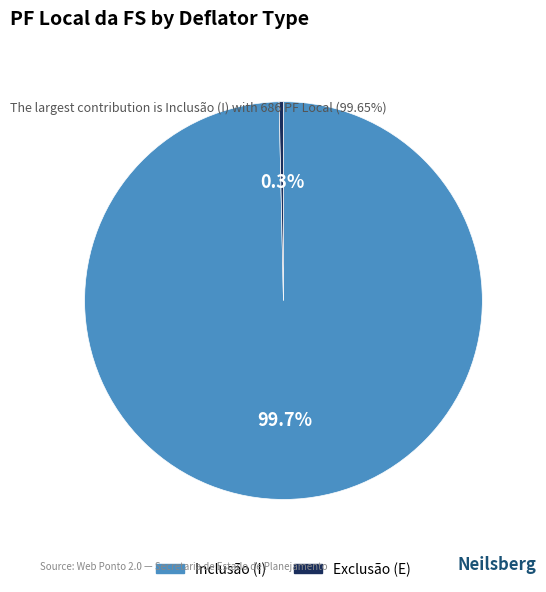

Is there a majority slice in this chart?

Yes